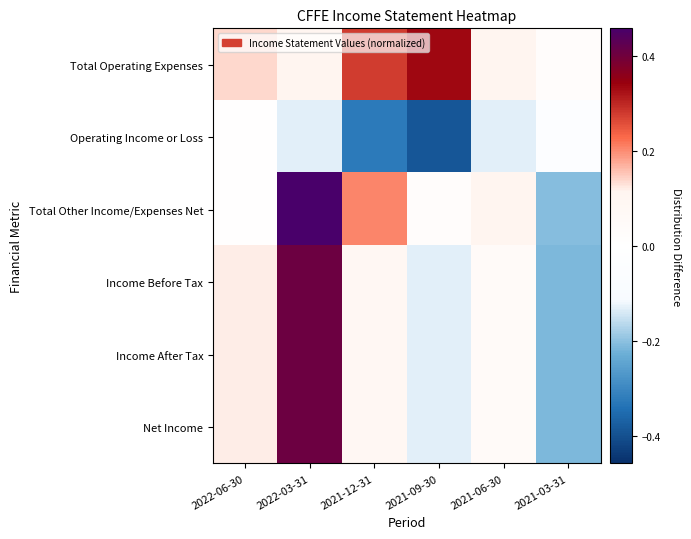

What is the spread (max minus min) of values at 2021-09-30?

0.7